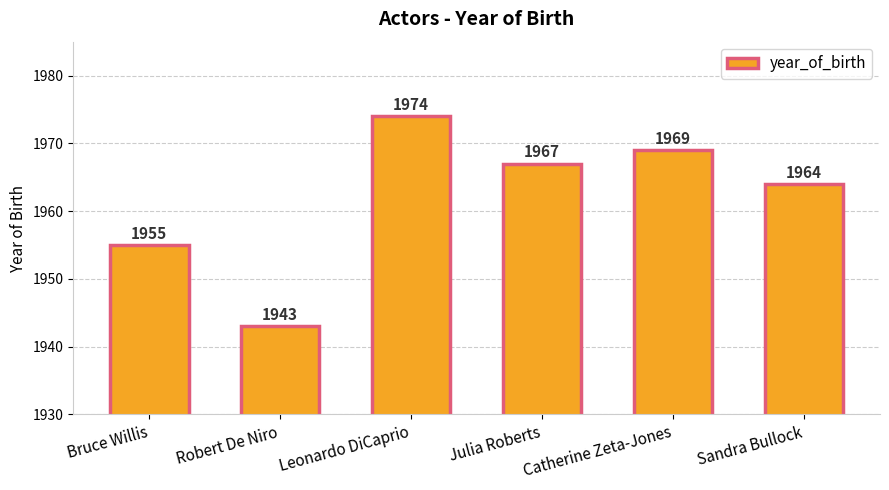

Where does the data first go above 1967?

Leonardo DiCaprio